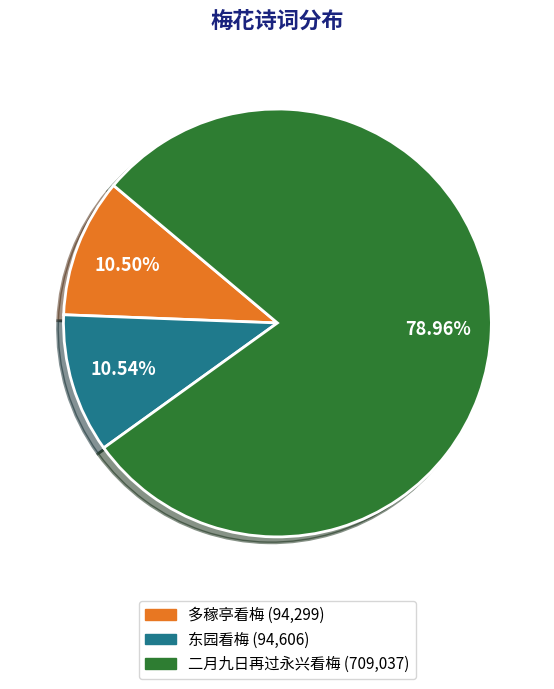

Does any single category account for the majority?

Yes